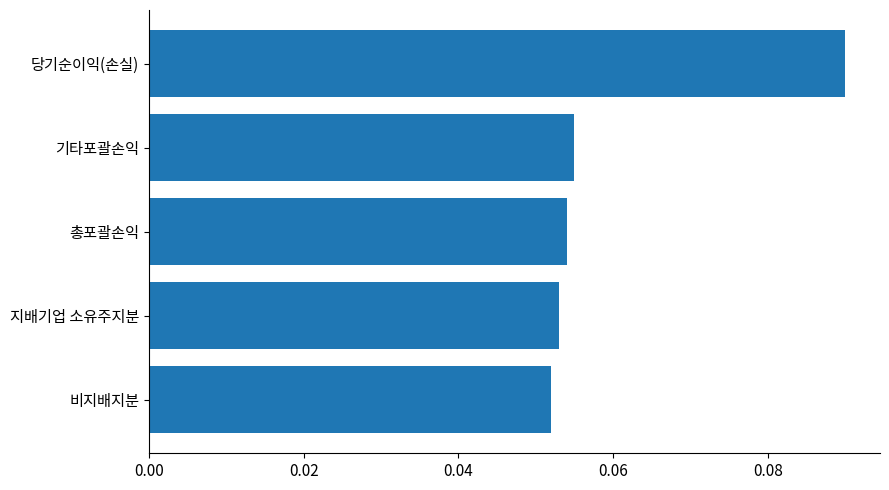

How many categories are shown in the chart?

5